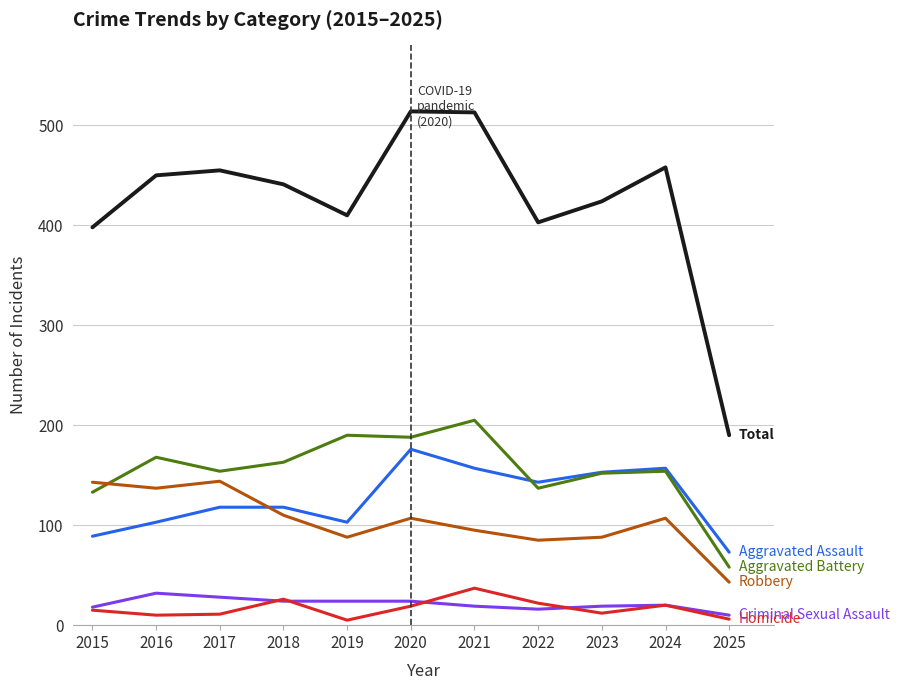

What is the difference between the highest and lowest values at 2024?

438